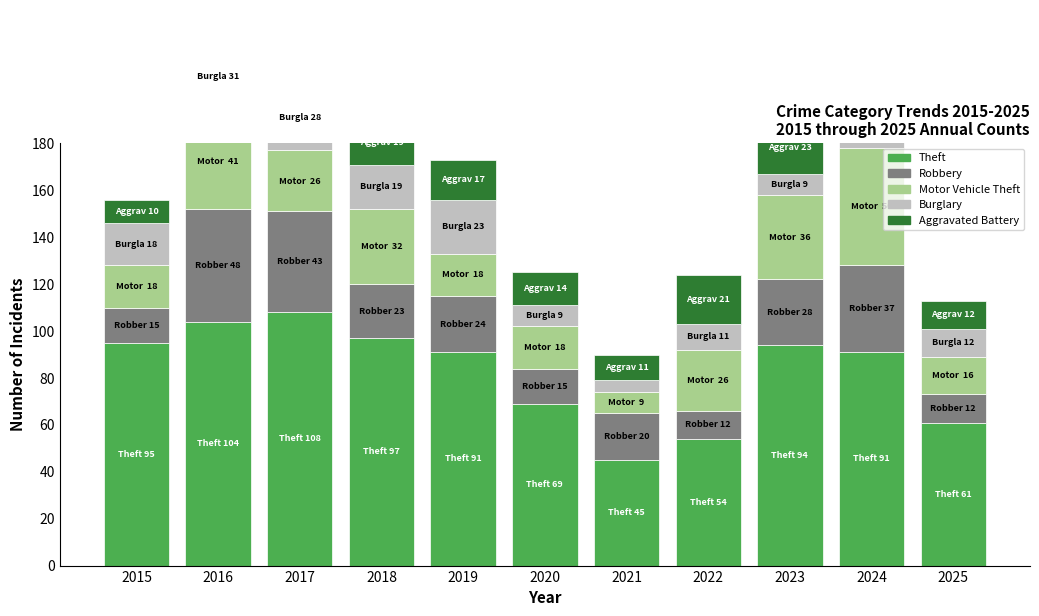

How many groups of bars are there?

11